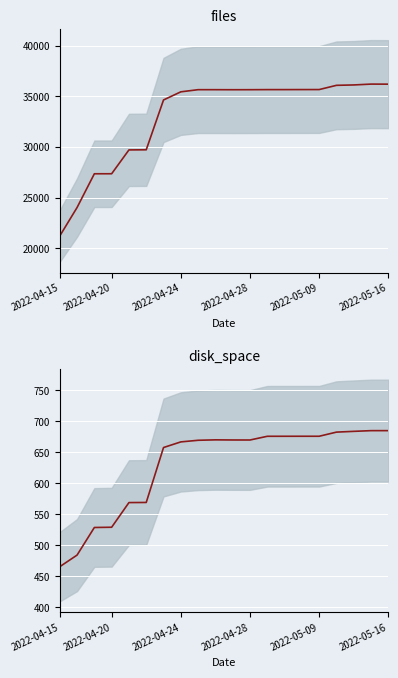

Count the number of data series in this chart.

2